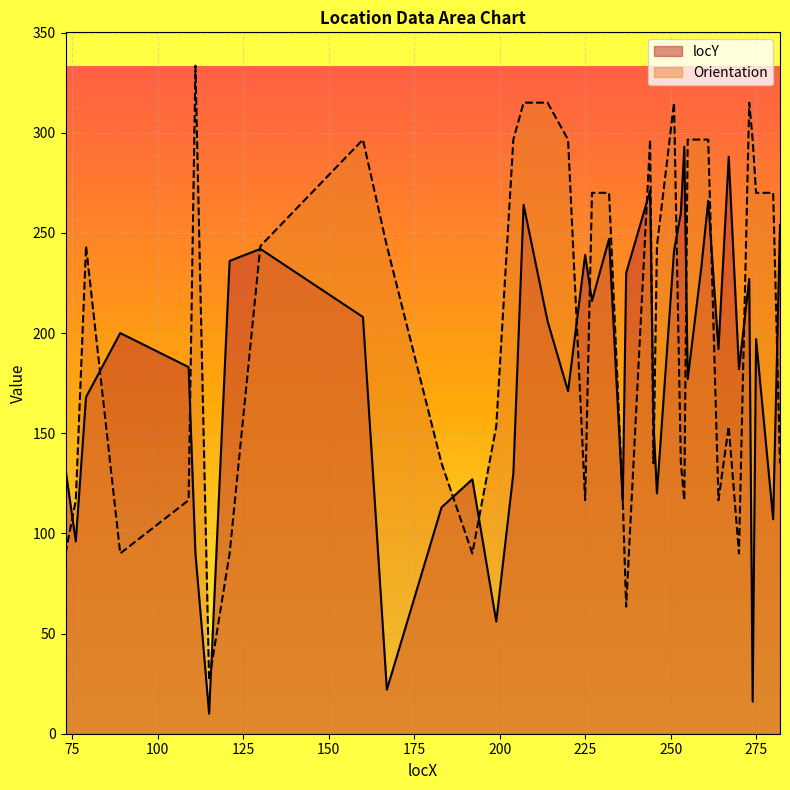

What is the smallest value displayed?

10.0